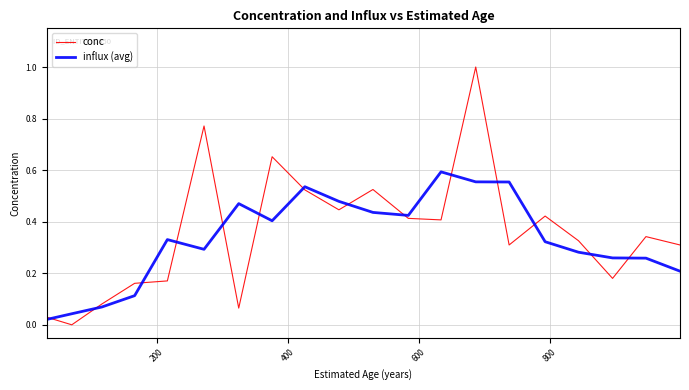

Which series has the largest range (max minus min)?

conc